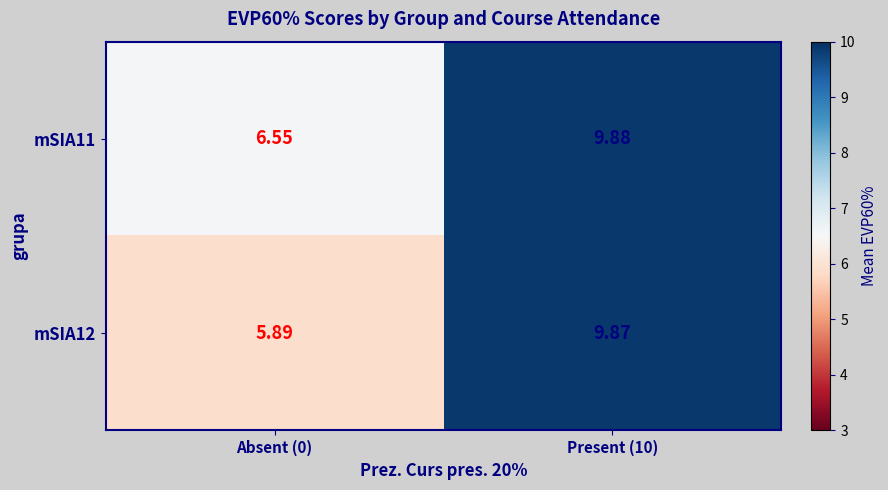

Is the value of mSIA12 at Absent (0) greater than the value of mSIA11 at Absent (0)?

No